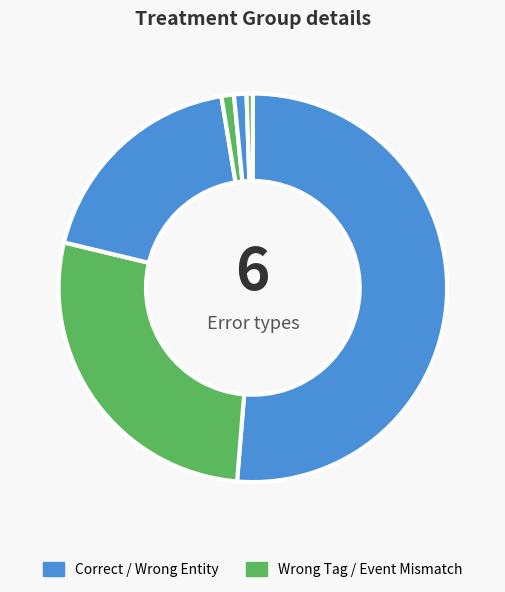

How many slices are in this pie chart?

6